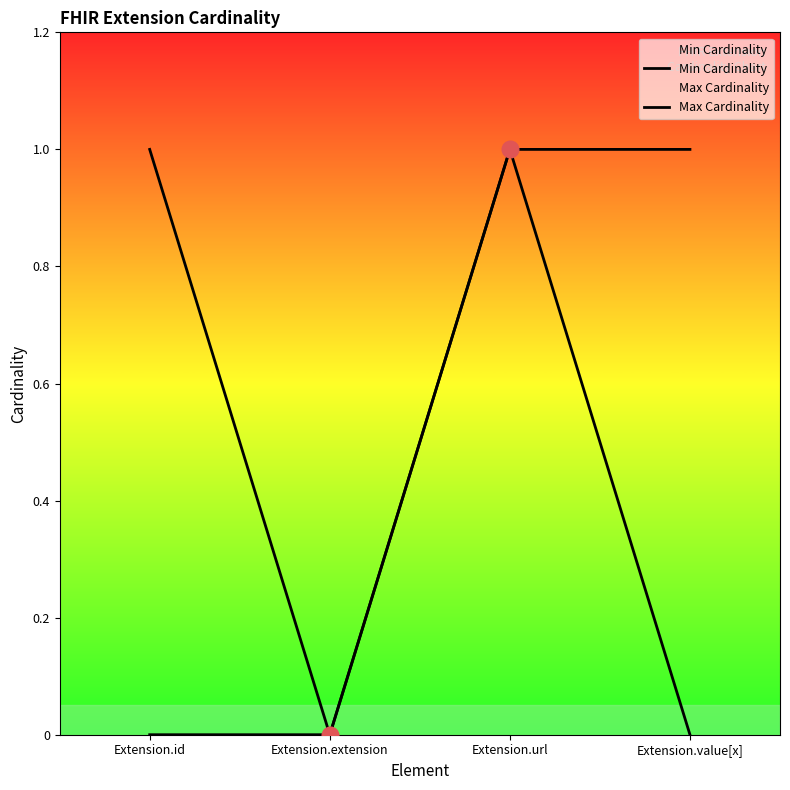

Rank the categories by Max Cardinality value from highest to lowest.

Extension.id, Extension.url, Extension.value[x], Extension.extension